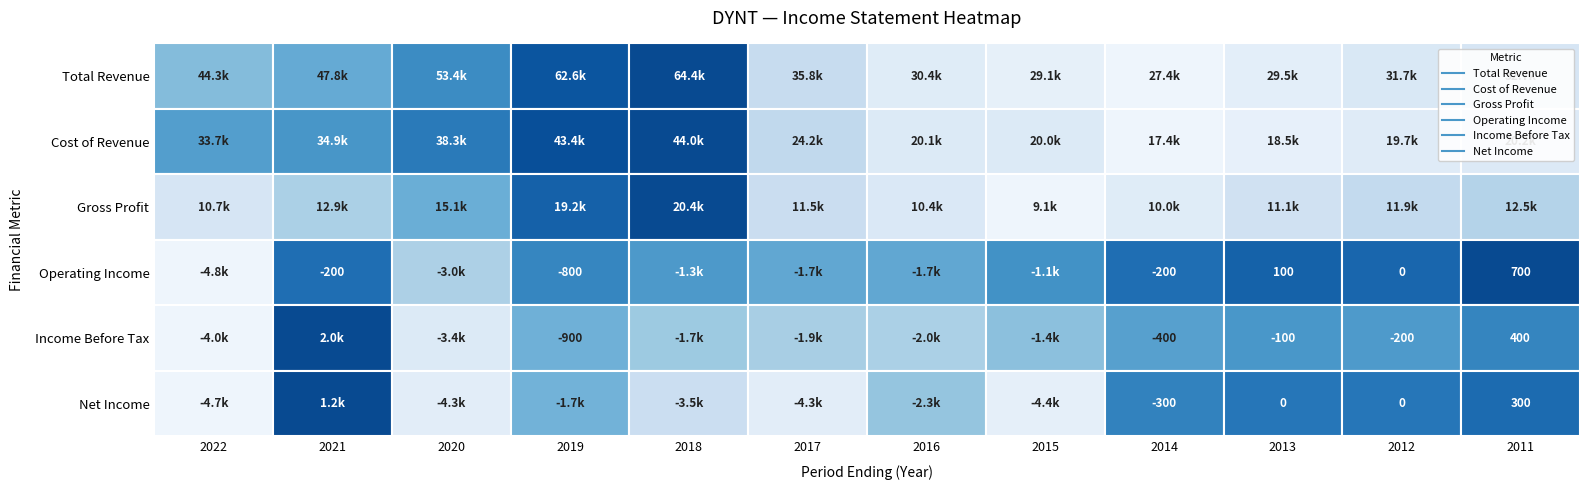

How many values in the Gross Profit series exceed 11900?

5